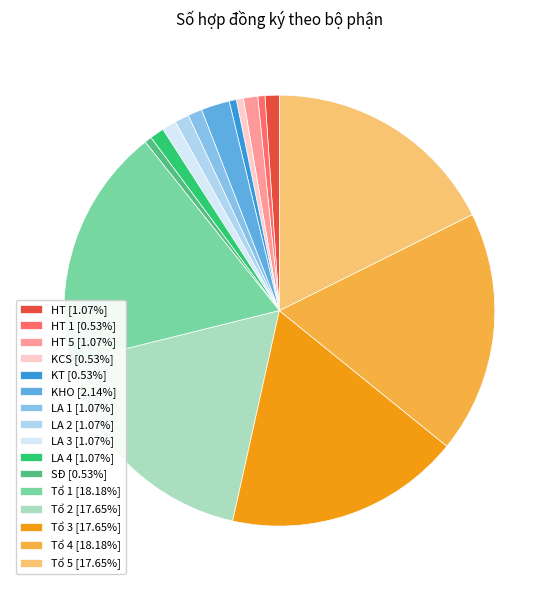

How many segments does this pie chart have?

16